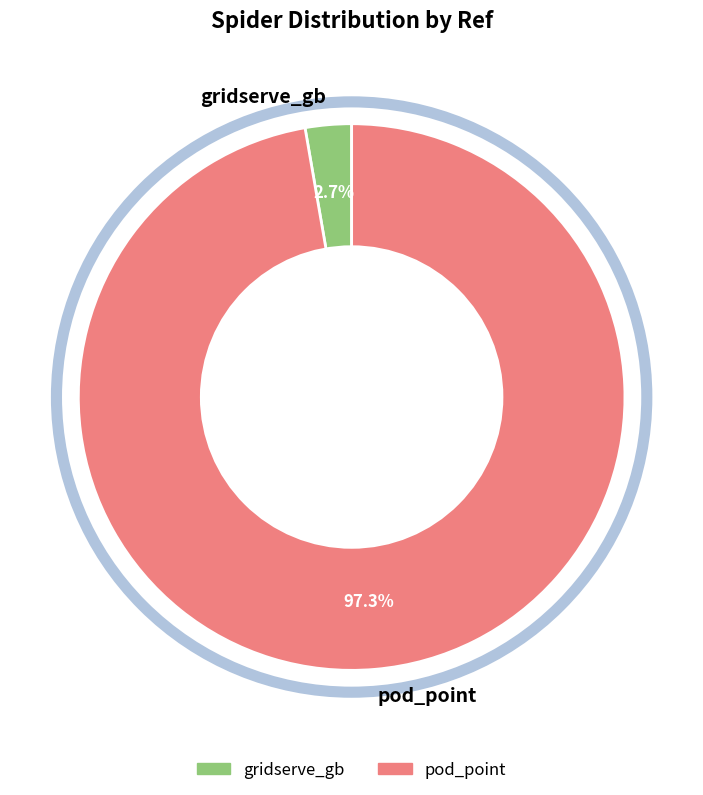

Is it true that pod_point is 97% of the pie?

True